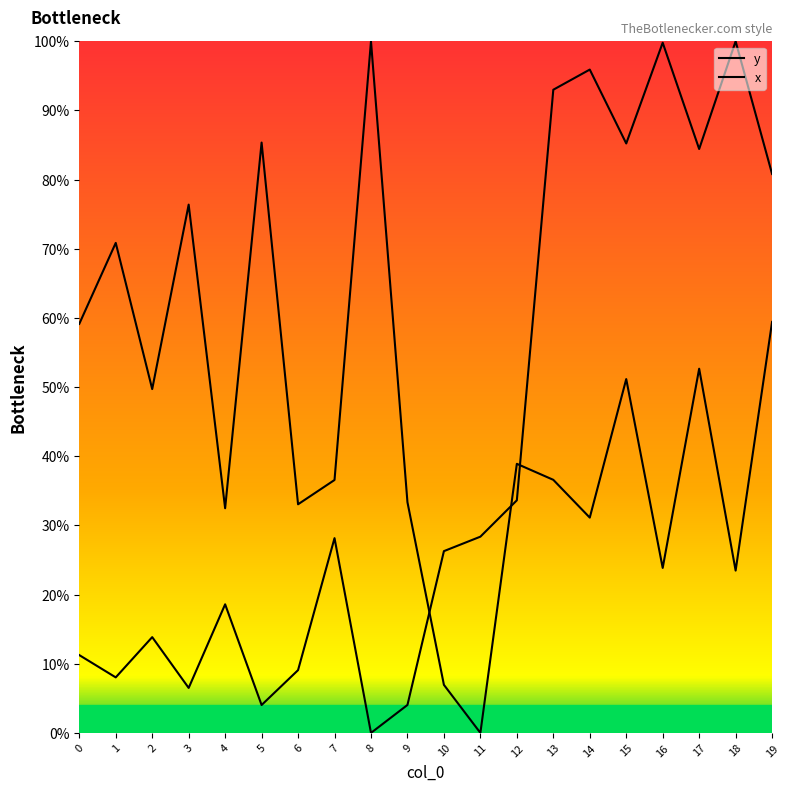

Is the value of y at 14 greater than the value of x at 8?

Yes